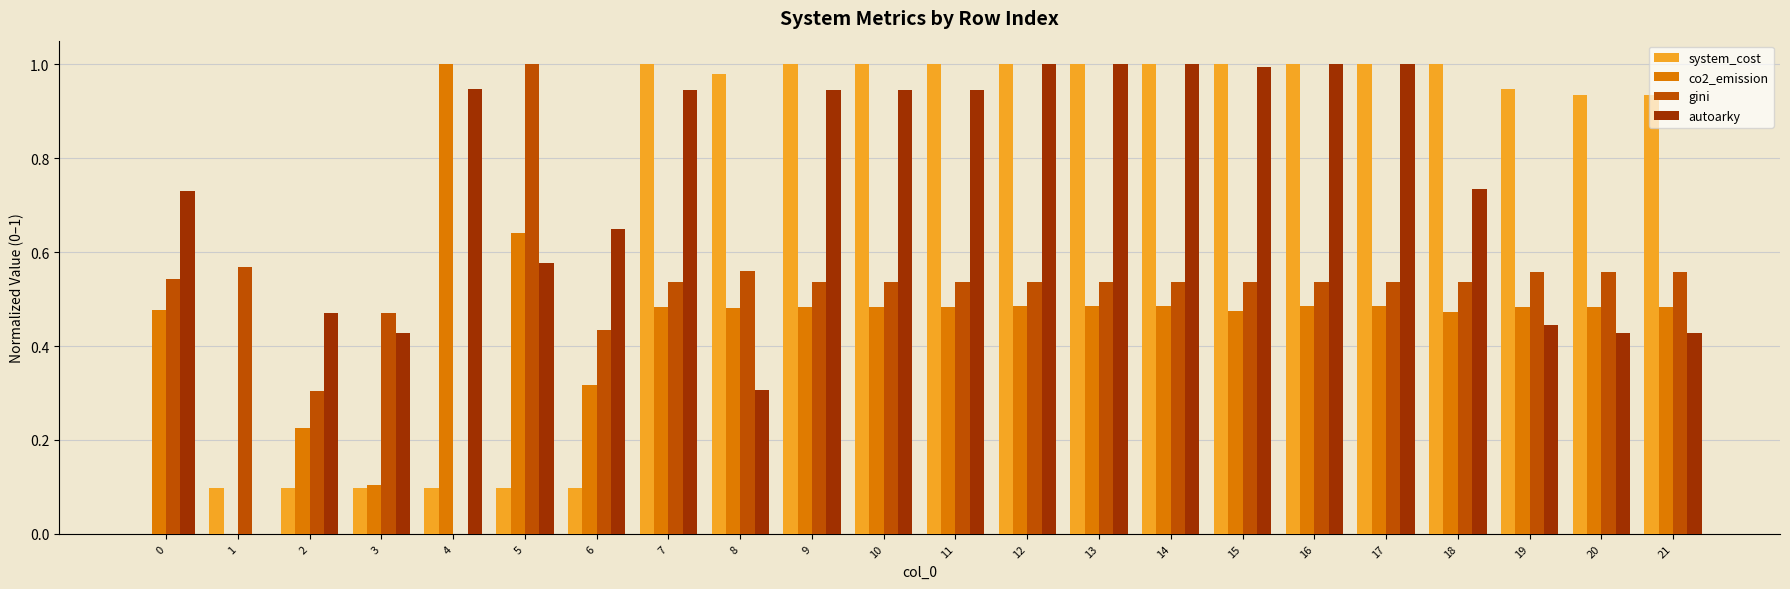

Which series changed the most between 3 and 10?

system_cost